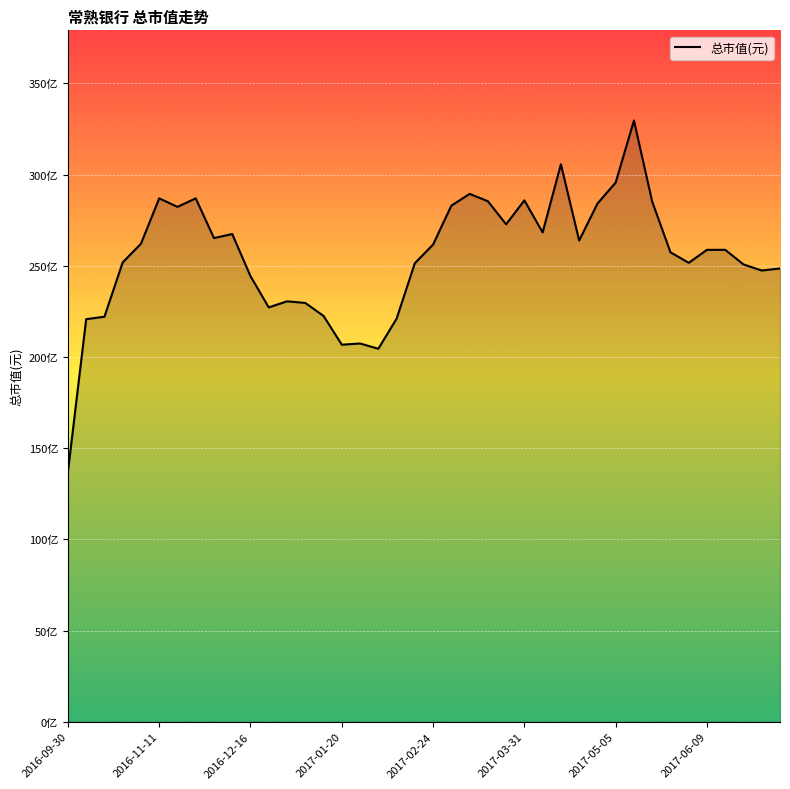

Where is the data nearest to the value 23327530034?

12